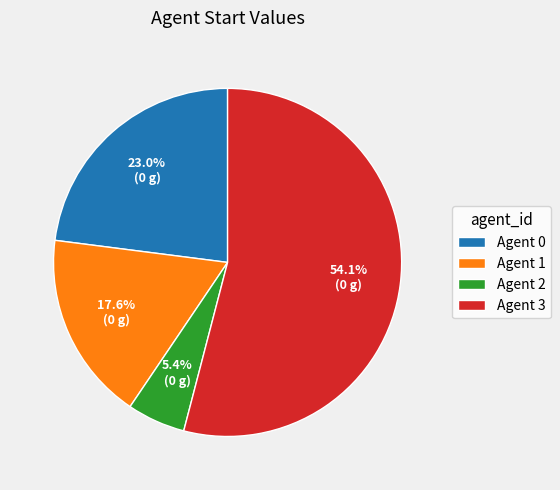

Between Agent 2 and Agent 3, which is larger?

Agent 3